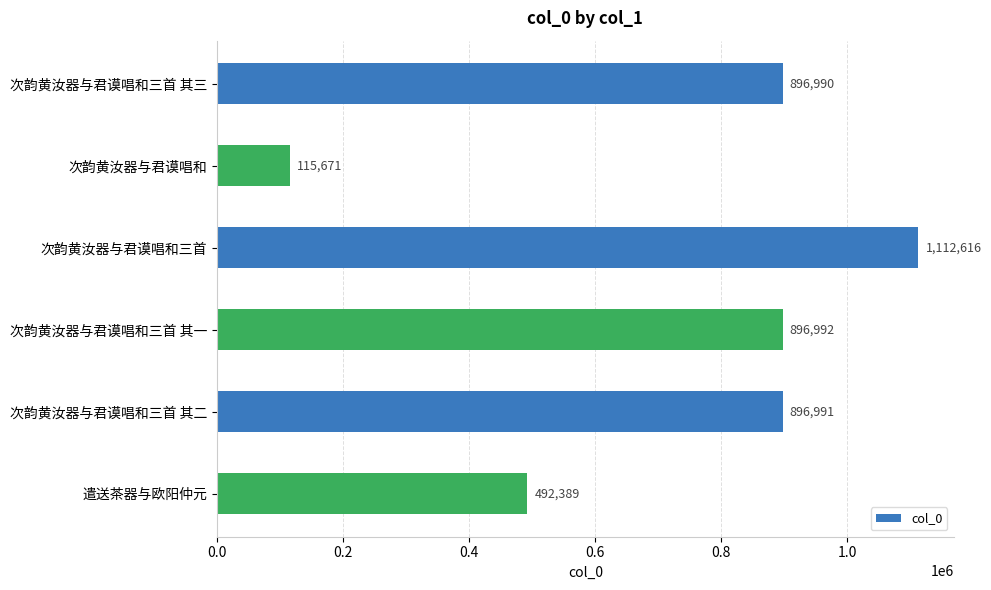

What is the change in value from 次韵黄汝器与君谟唱和 to 次韵黄汝器与君谟唱和三首 其一?

+781321